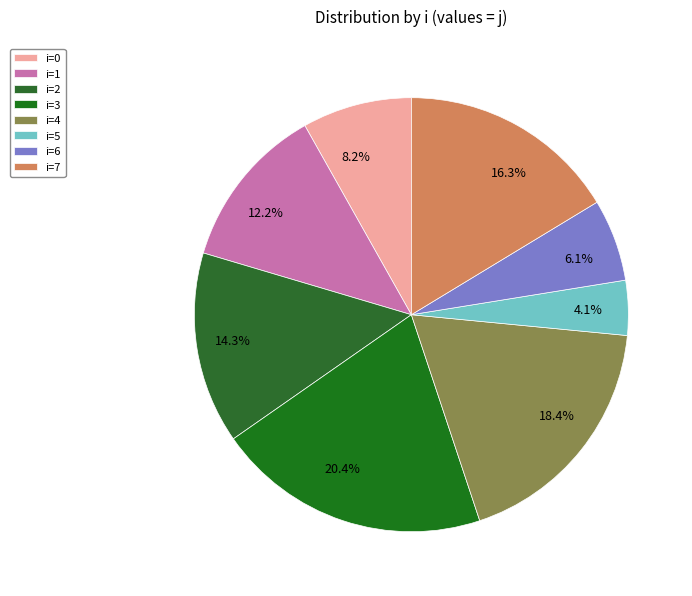

What is the ratio of the value at 18.4% to the value at 4.1%?

4.5